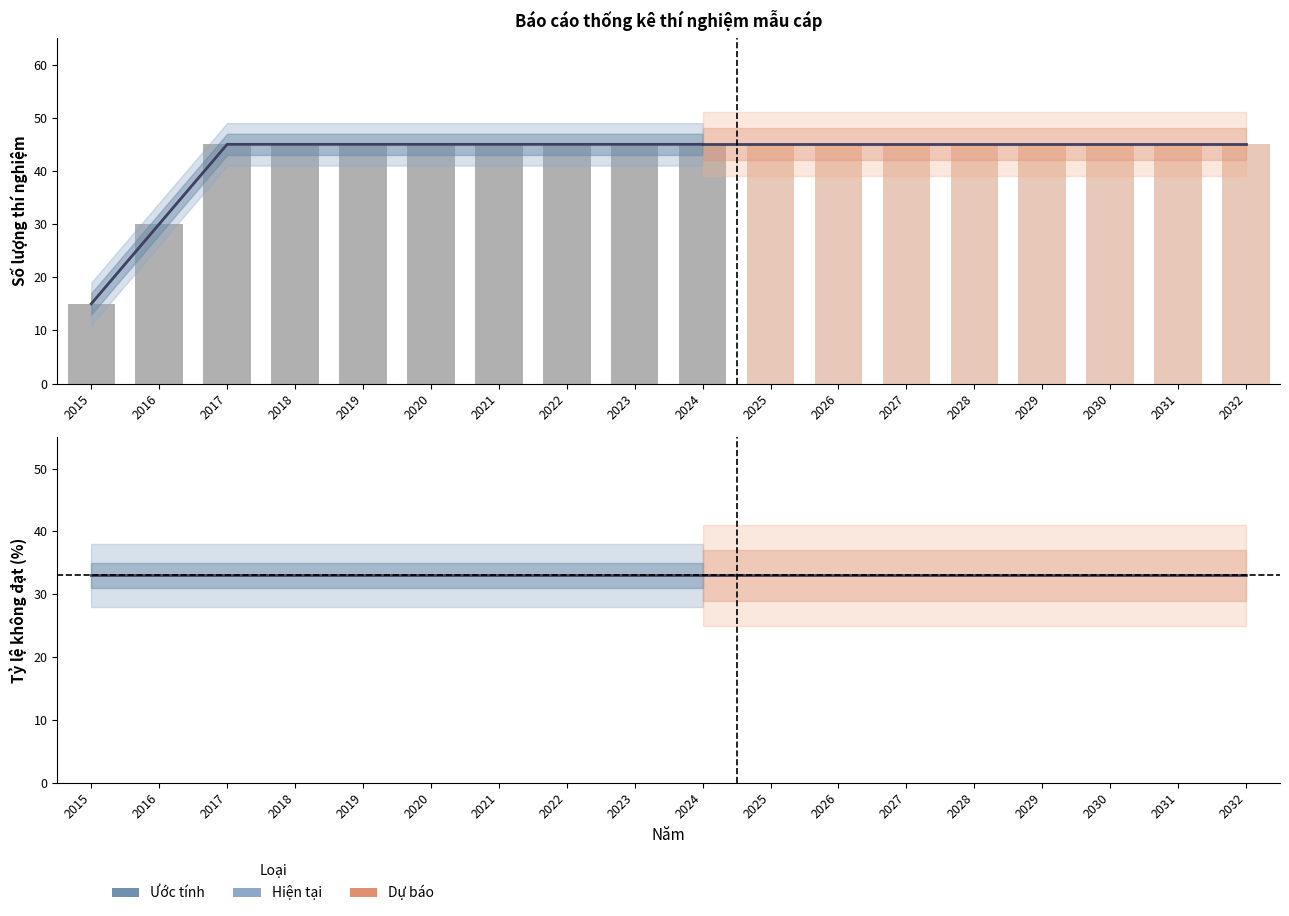

The value of Đạt (ước tính) at 2022 is 45. True or false?

True